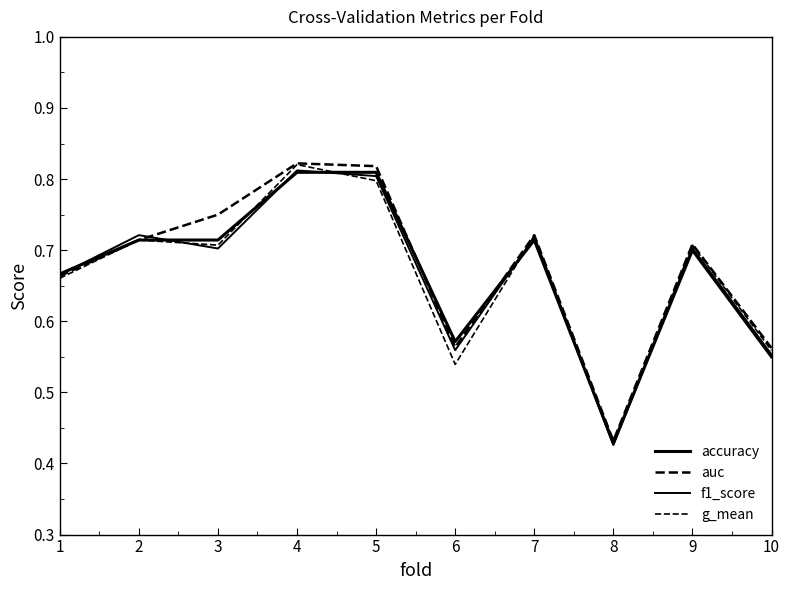

How many lines are shown in the chart?

4